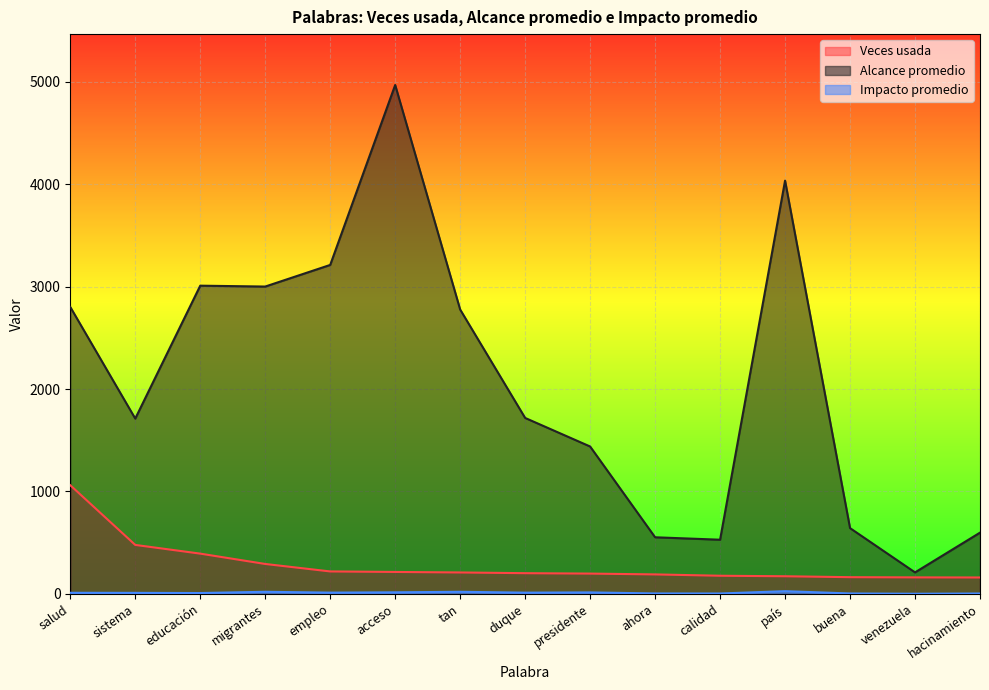

What are all the series names shown in the legend?

Veces usada, Alcance promedio, Impacto promedio